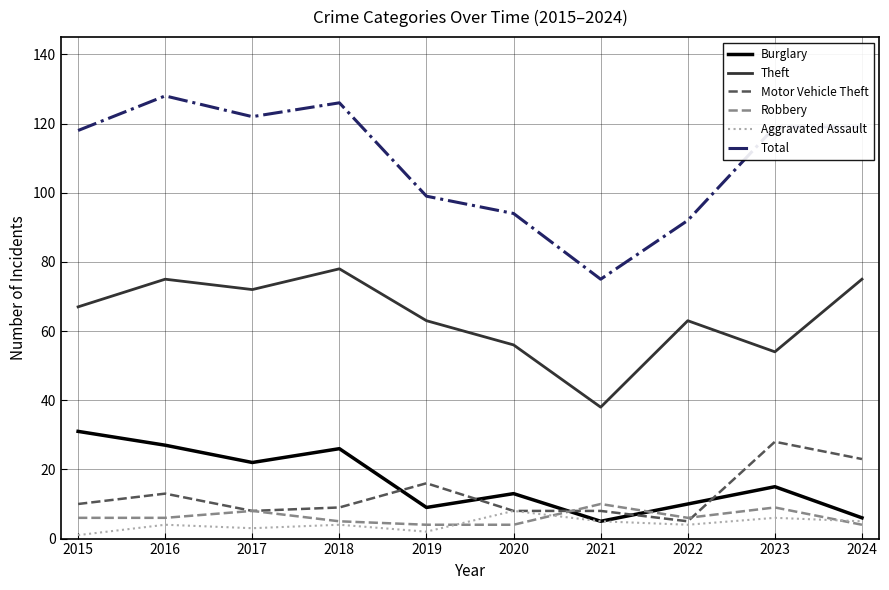

What are all the series names shown in the legend?

Burglary, Theft, Motor Vehicle Theft, Robbery, Aggravated Assault, Total